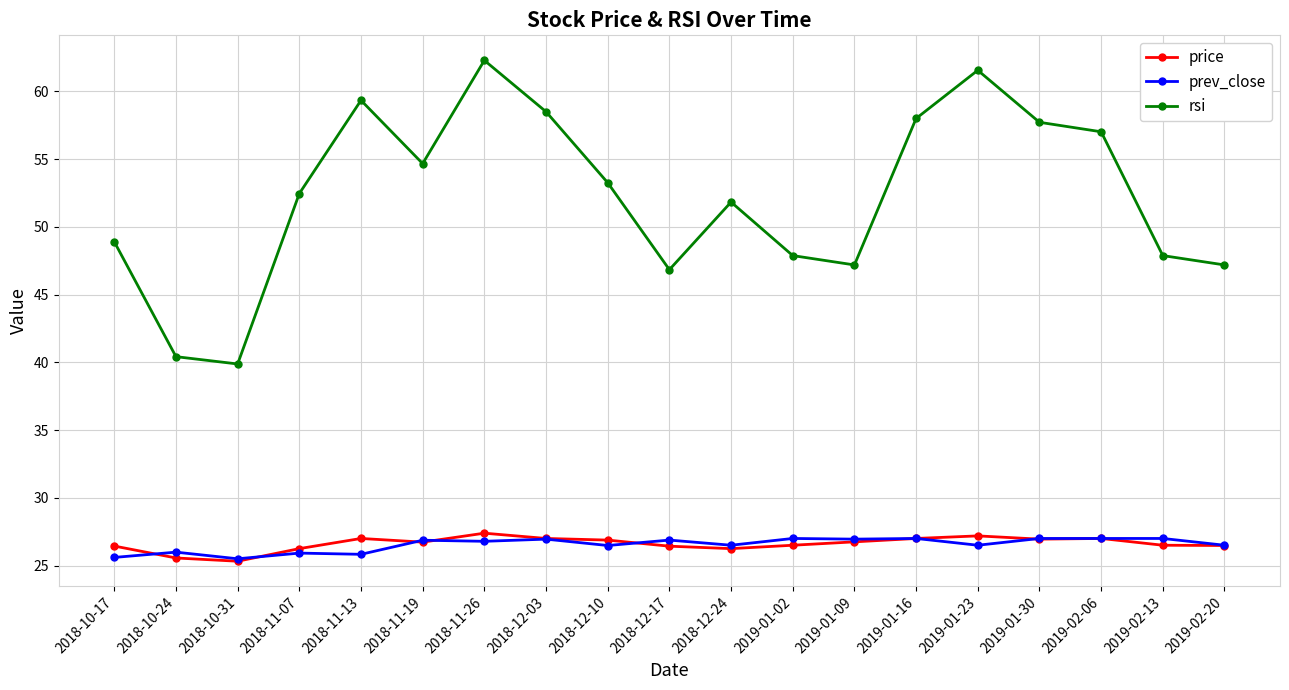

At which category does the chart reach its peak across all series?

2018-11-26